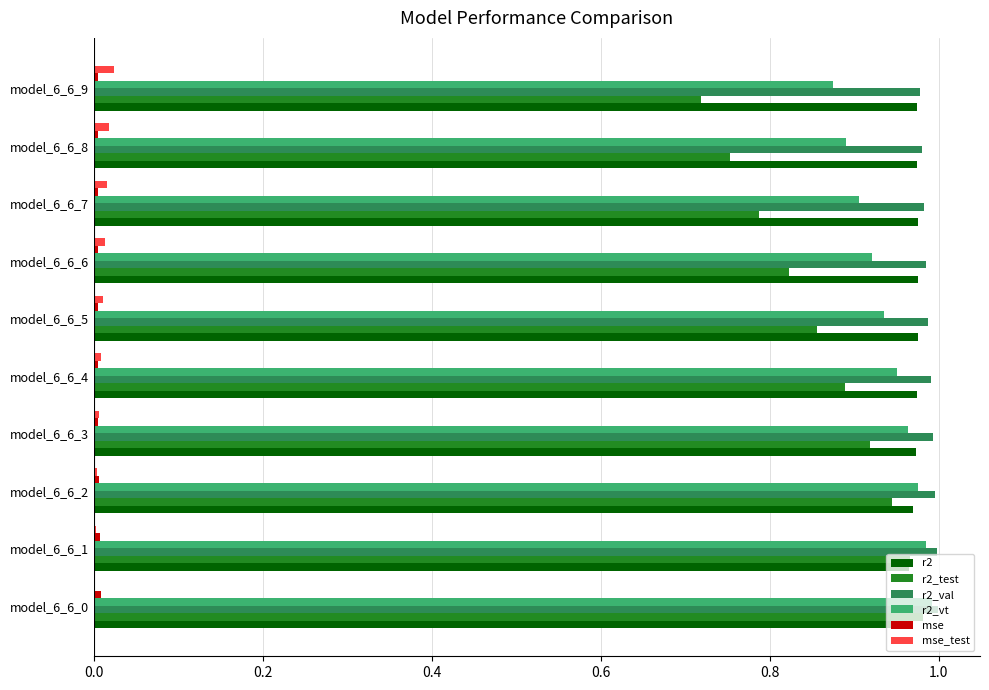

The r2_val series shows 1.0 at model_6_6_9. True or false?

True